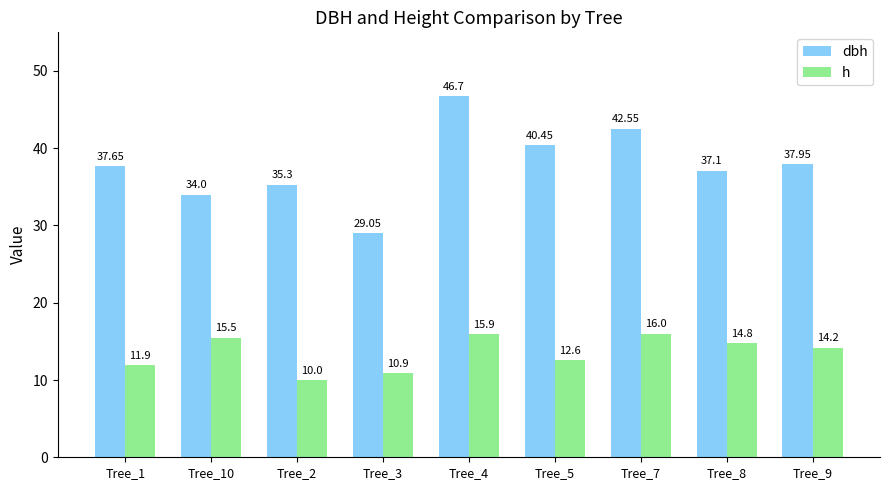

Is the value of h at Tree_1 greater than the value of dbh at Tree_3?

No